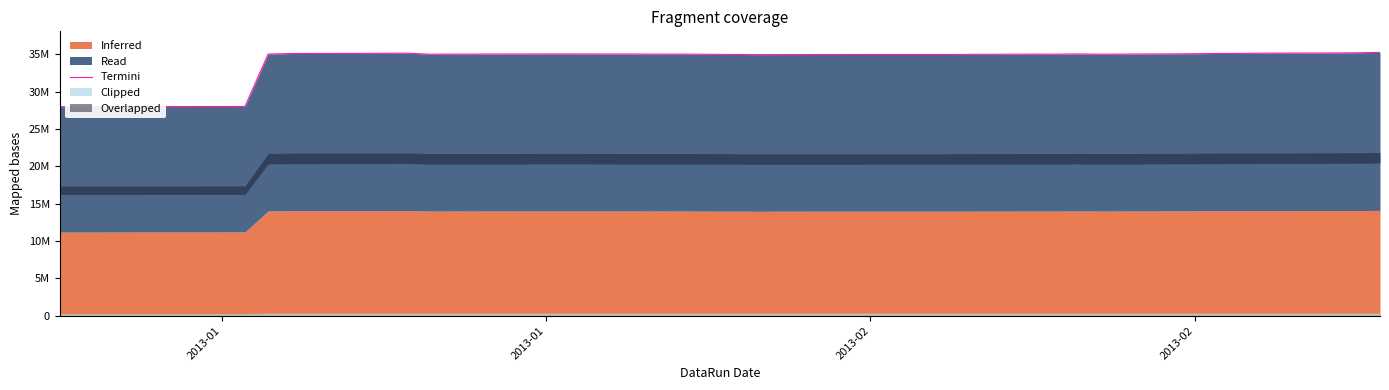

Reading right to left, what are all the values shown in this chart?

35270316.8	35220949.0	35193489.3	35172232.7	35134922.1	35123918.4	35094547.6	35075169.5	35033153.1	35061699.2	35036131.6	35041128.4	35029029.6	34992669.9	34992426.4	34992824.9	34978716.1	34972412.5	34999807.9	35012845.0	35042318.3	35054214.8	35057081.0	35065785.3	35064976.8	35054737.9	35046439.7	35032400.2	35167950.0	35152569.1	35137612.9	35118376.1	35052857.0	28037627.8	28028936.6	28022862.8	28017509.5	28011646.6	28005827.6	28000000.0